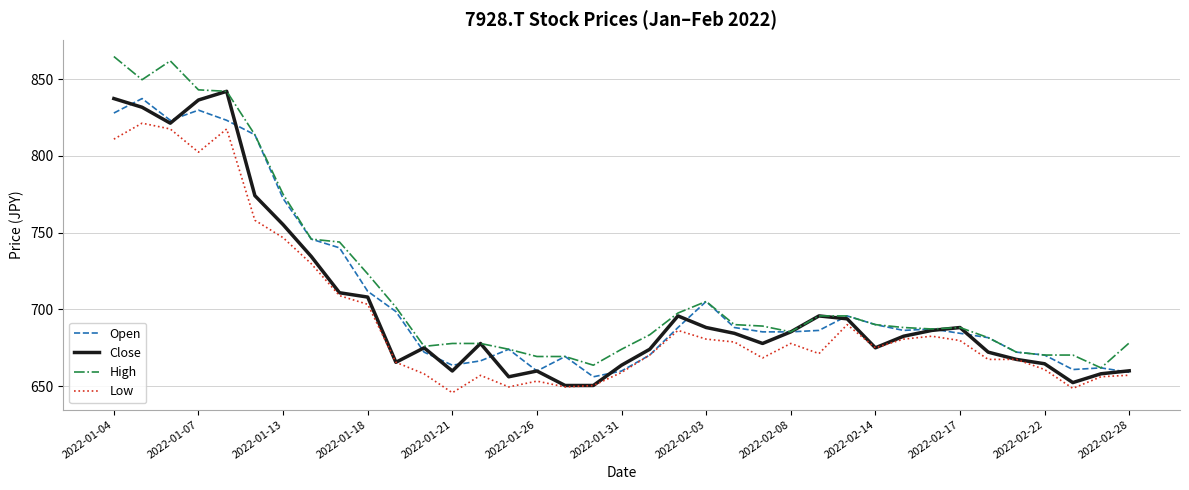

What is the maximum value shown in the chart?

864.7